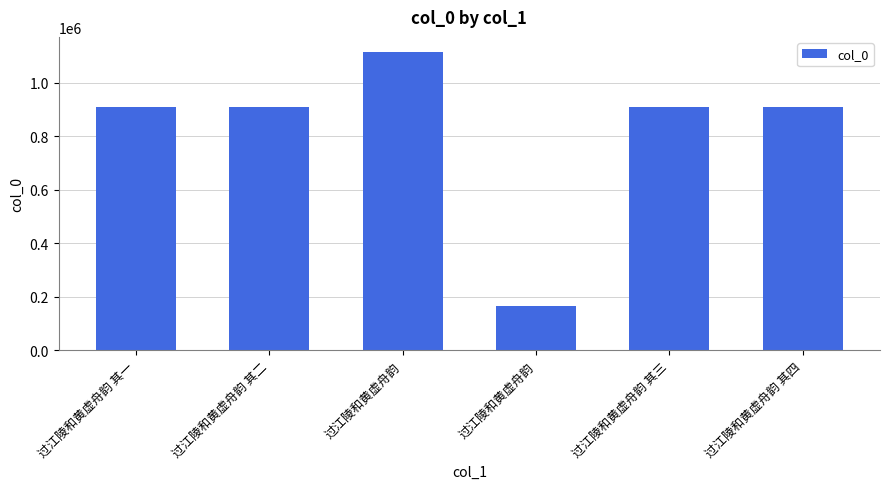

How many bars are there in total?

6